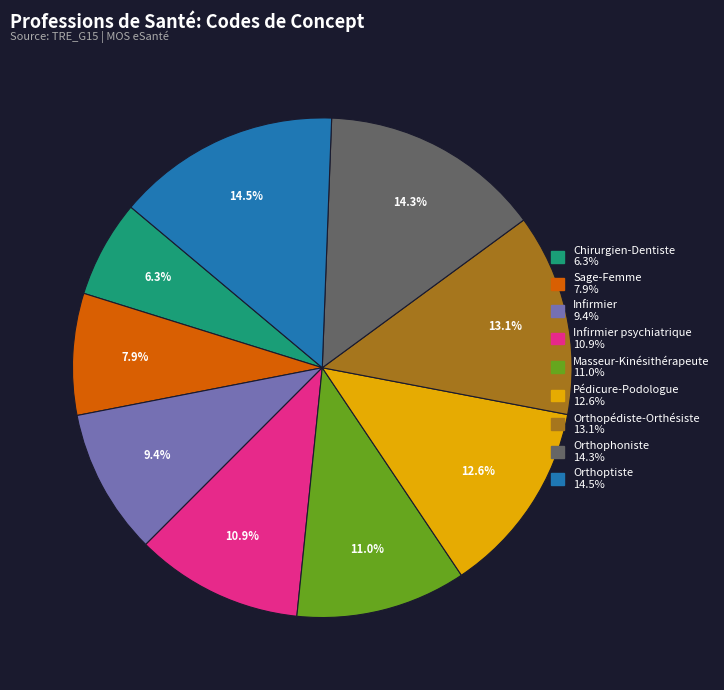

Is there a majority slice in this chart?

No